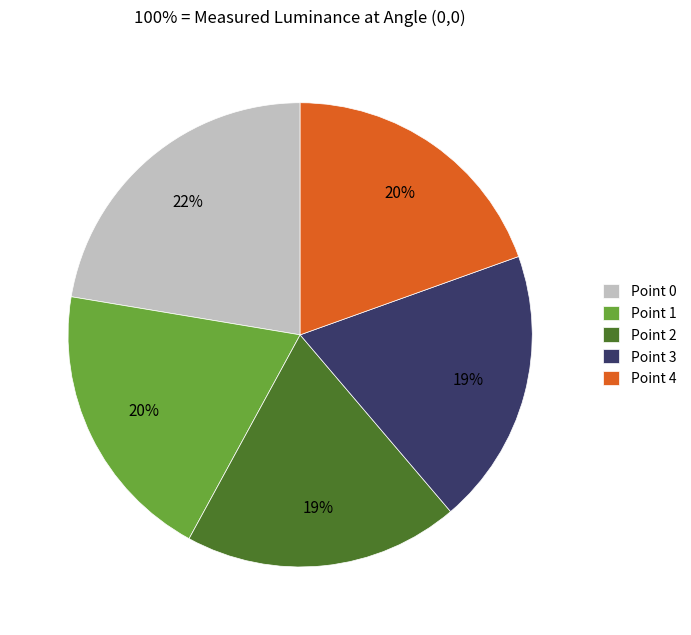

Does any single category account for the majority?

No